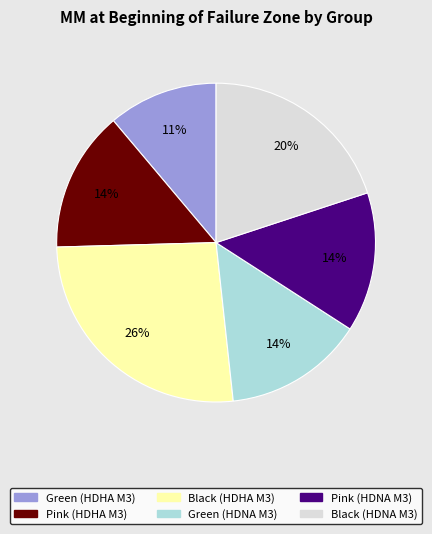

Combined, do Green (HDHA M3) and Green (HDNA M3) account for over 50%?

No